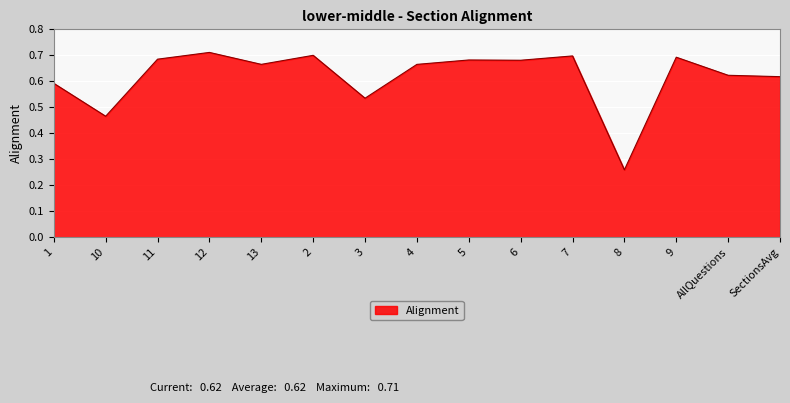

At which category does the data reach its first local valley?

10